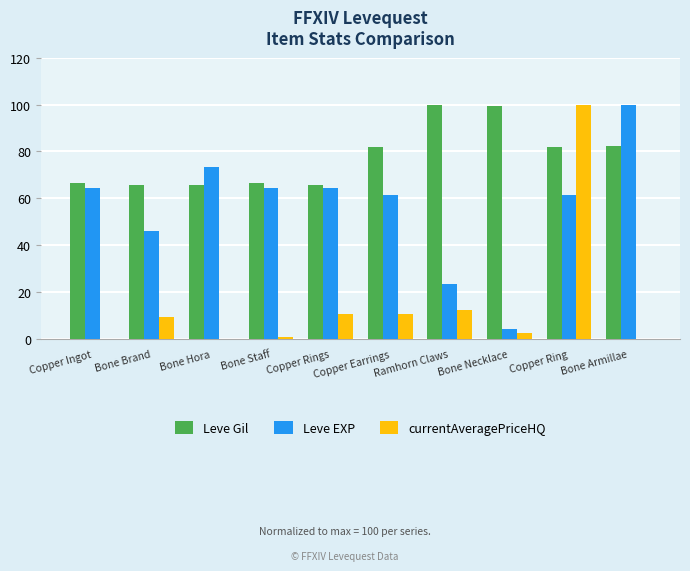

What value does the currentAveragePriceHQ series have at Copper Earrings?

10.6